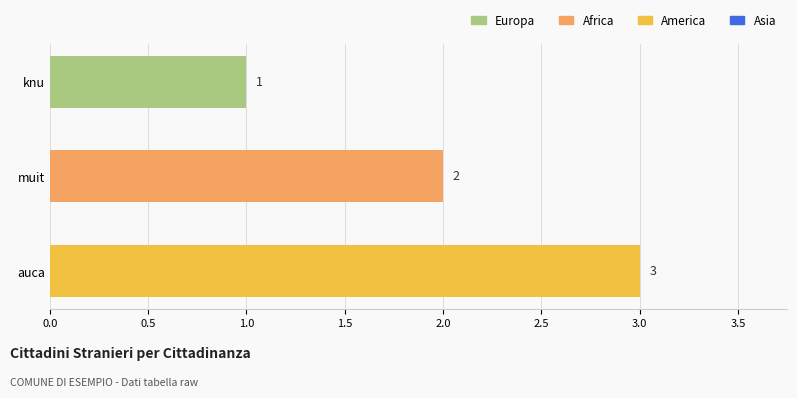

What is the difference between the maximum and minimum values?

2